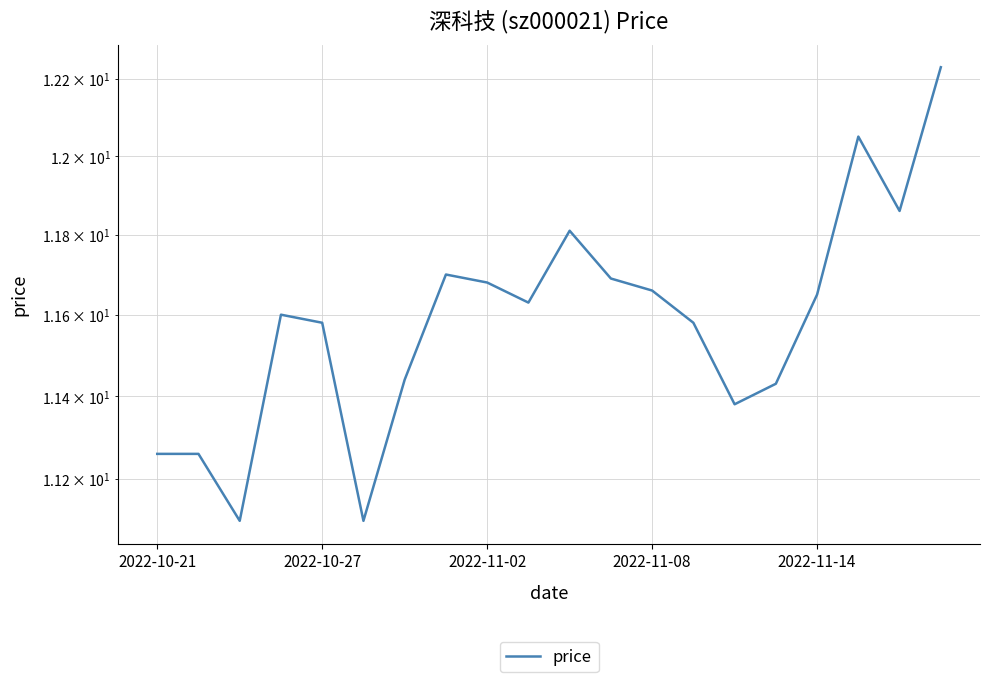

True or false: the data has more than 2 interior local peaks.

True